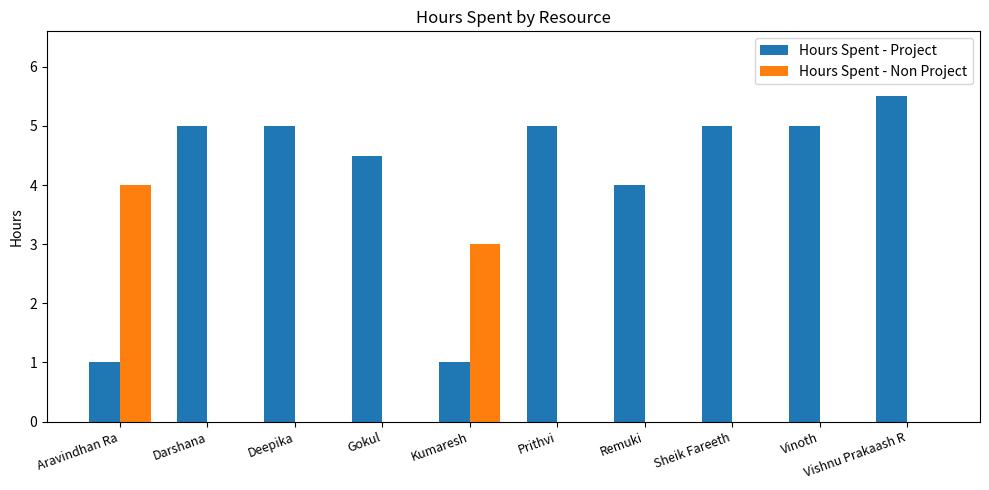

True or false: Hours Spent - Project has a value of 5.0 at Prithvi.

True